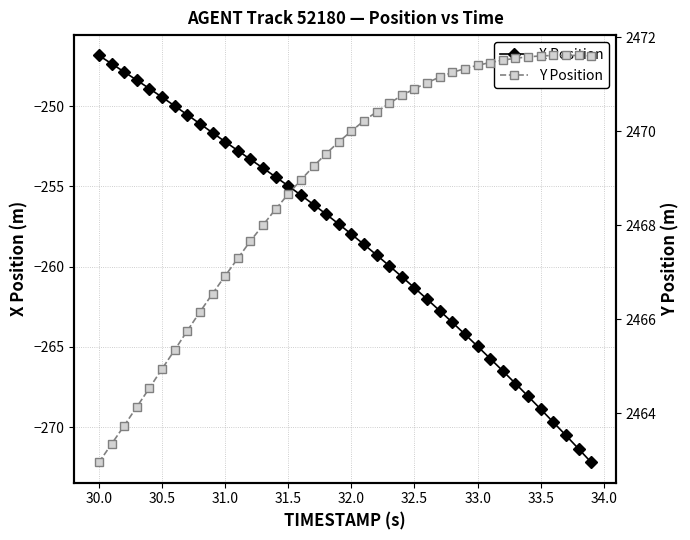

True or false: X Position and Y Position cross at least once.

False